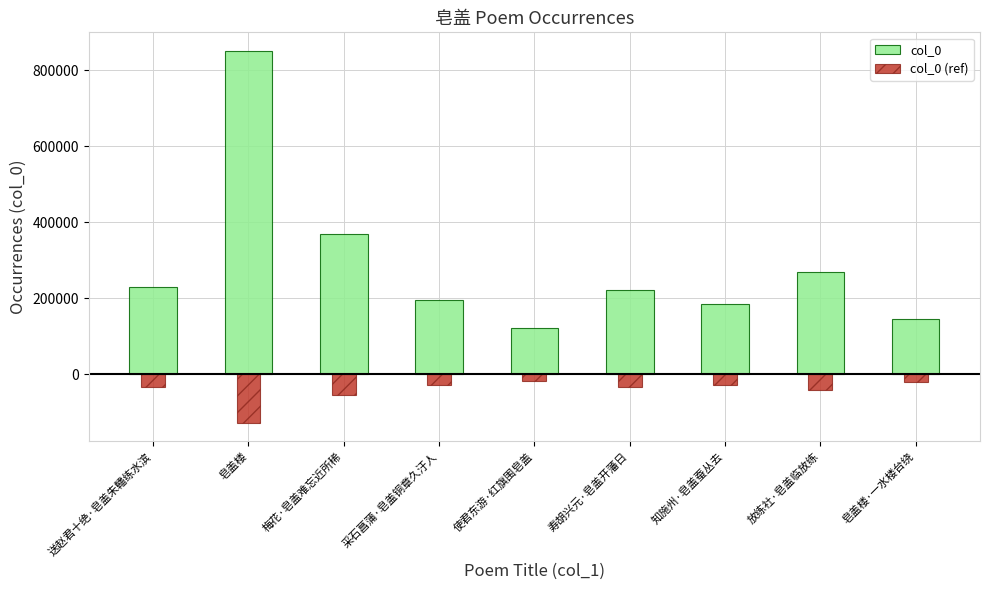

Reading right to left, what are all the values shown in this chart?

col_0: 146246.0	269751.0	183788.0	220632.0	120662.0	194946.0	370116.0	851542.0	228924.0
col_0 (ref): -21936.9	-40462.7	-27568.2	-33094.8	-18099.3	-29241.9	-55517.4	-127731.3	-34338.6